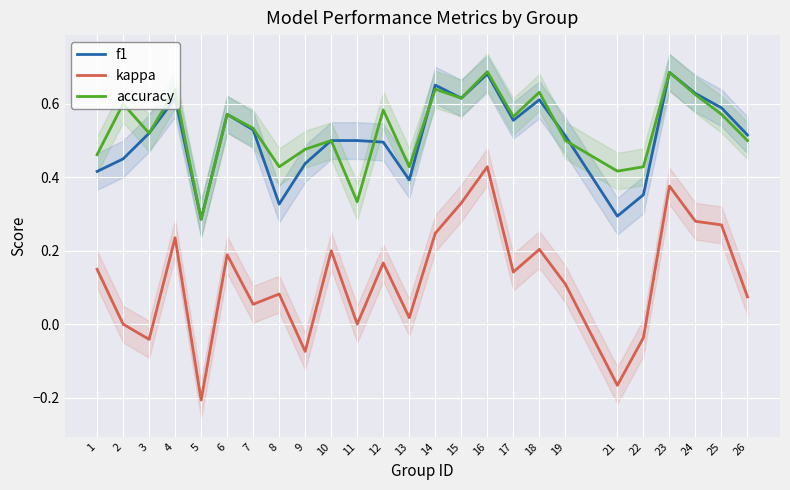

Between 5 and 19, which series saw the biggest shift?

kappa